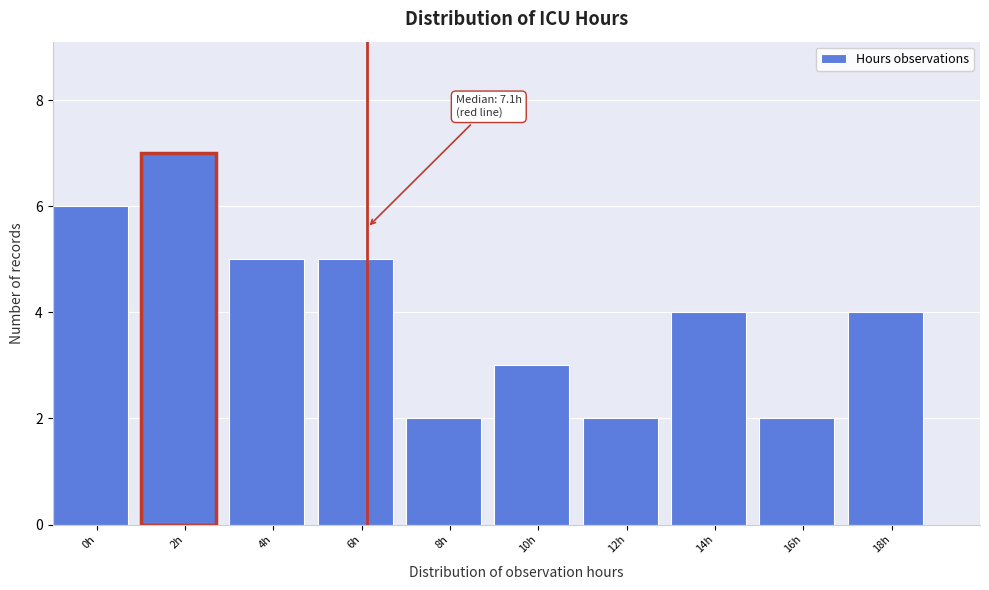

Reading right to left, what are all the values shown in this chart?

18h=4	16h=2	14h=4	12h=2	10h=3	8h=2	6h=5	4h=5	2h=7	0h=6